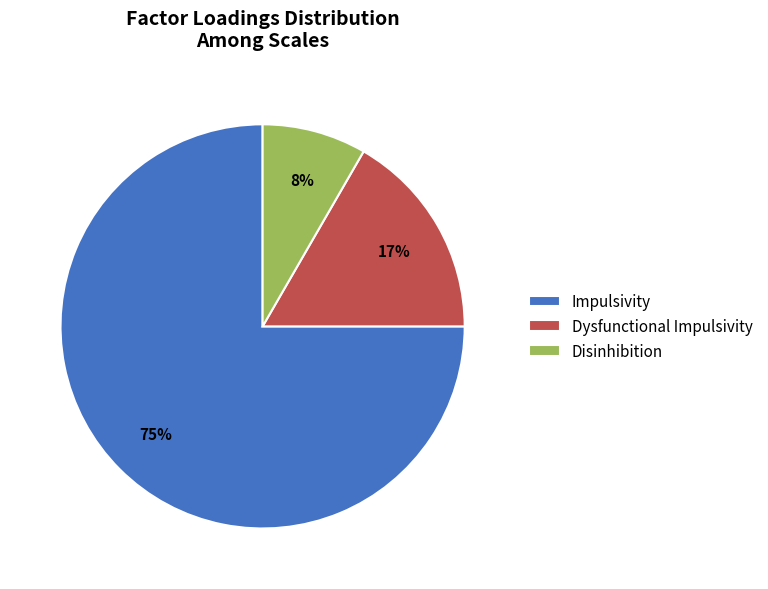

The Dysfunctional Impulsivity slice represents 2% of the pie. True or false?

False